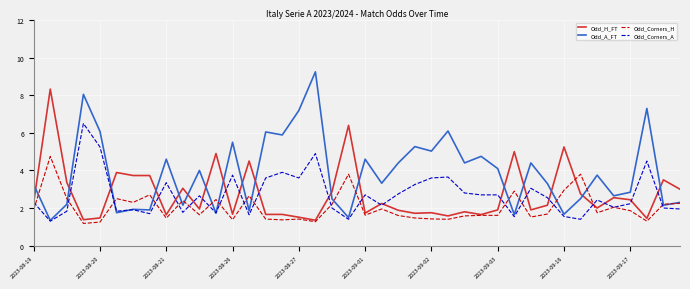

List the series in order of their peak value, highest first.

Odd_A_FT, Odd_H_FT, Odd_Corners_A, Odd_Corners_H